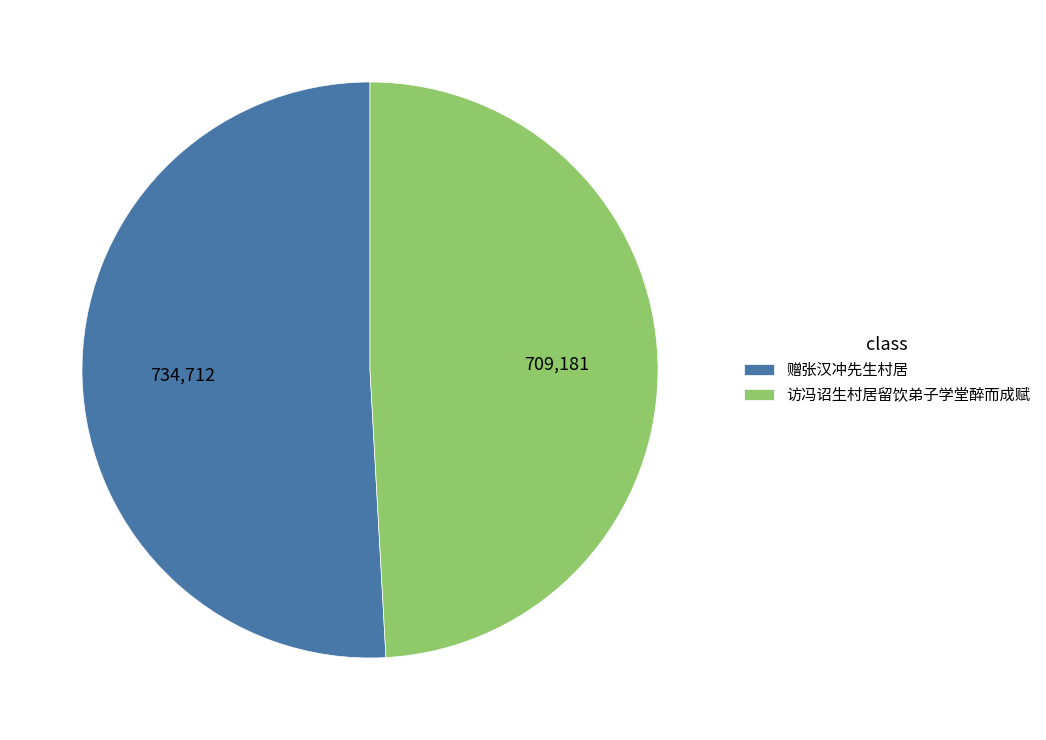

How many slices are in this pie chart?

2